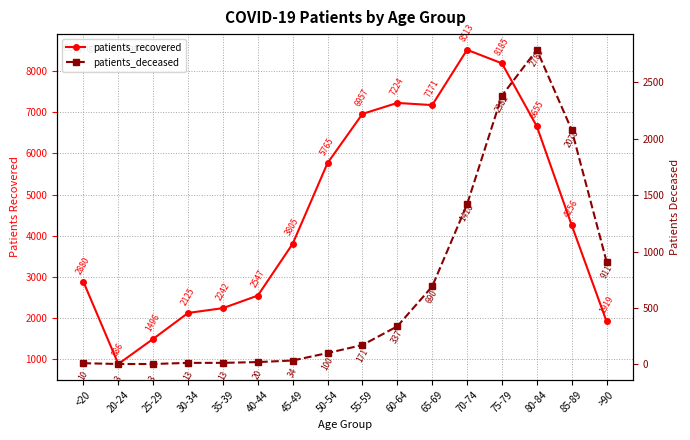

What is the maximum value for patients_recovered?

8513